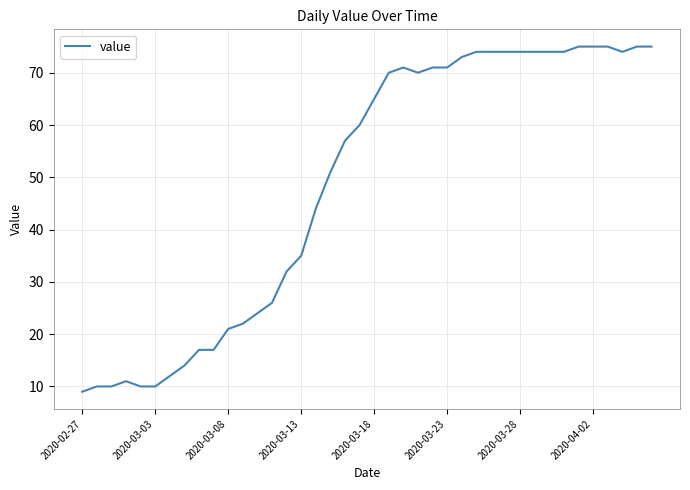

What is the difference between the maximum and minimum values?

66